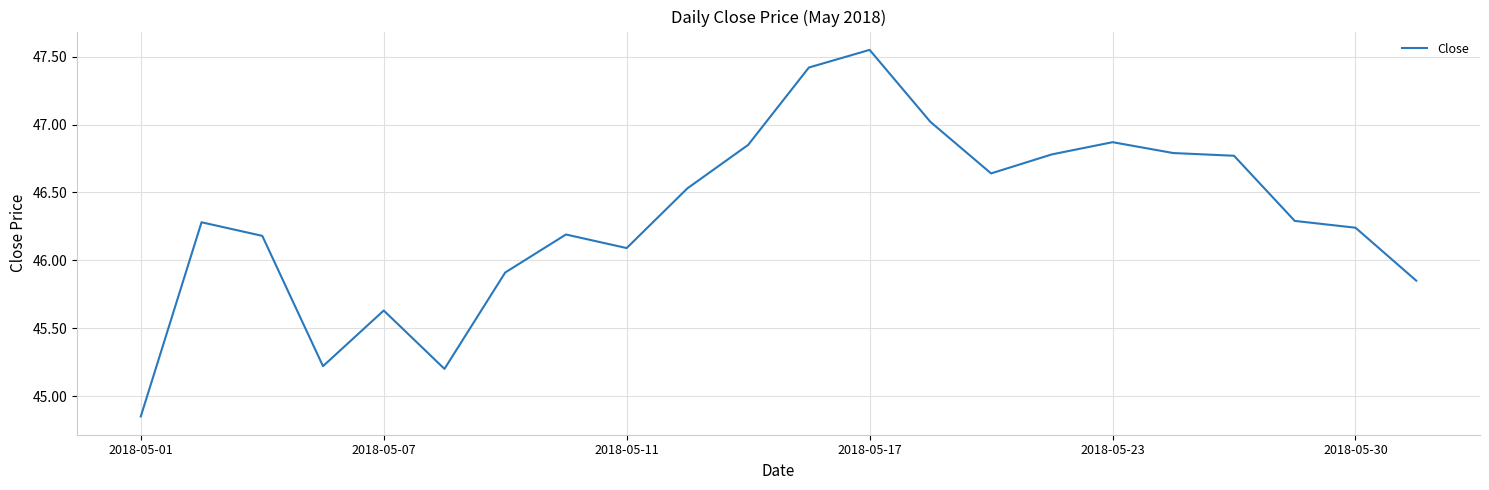

What is the difference between the maximum and minimum values?

2.7